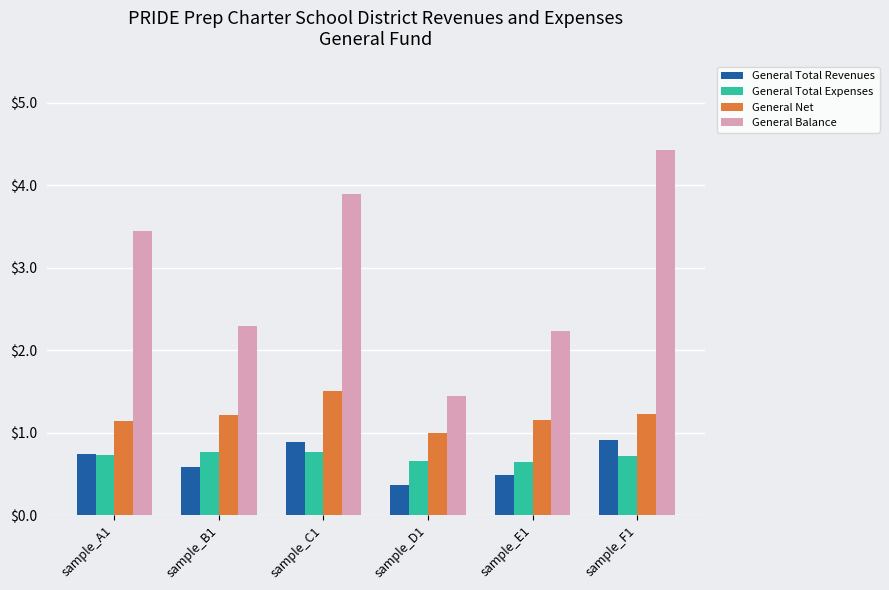

What is the sum of all General Total Expenses values?

4.3